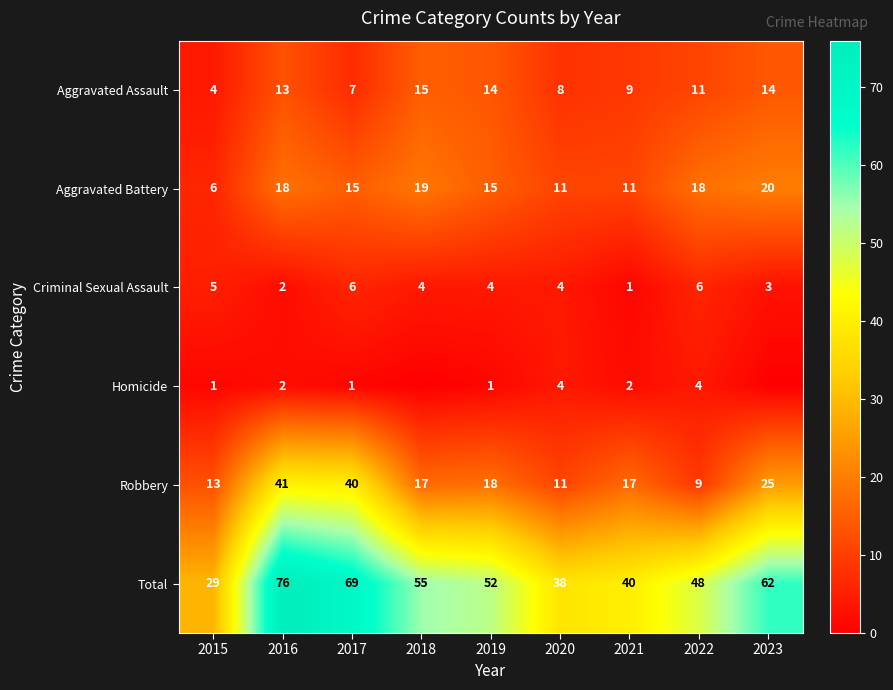

What is the lowest value of the Total series?

29